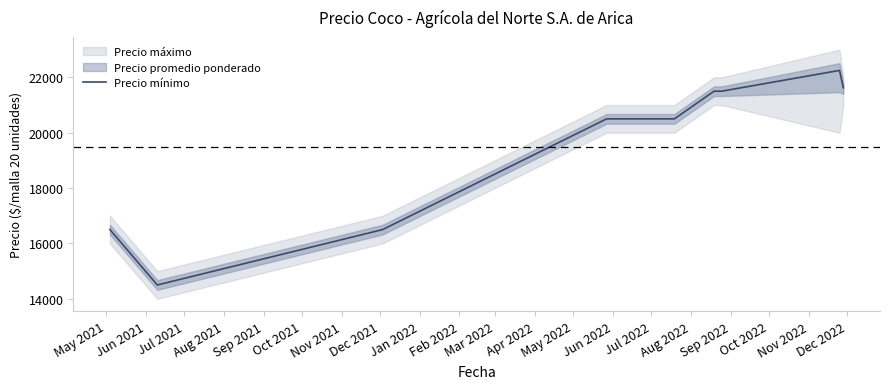

How many lines are shown in the chart?

1